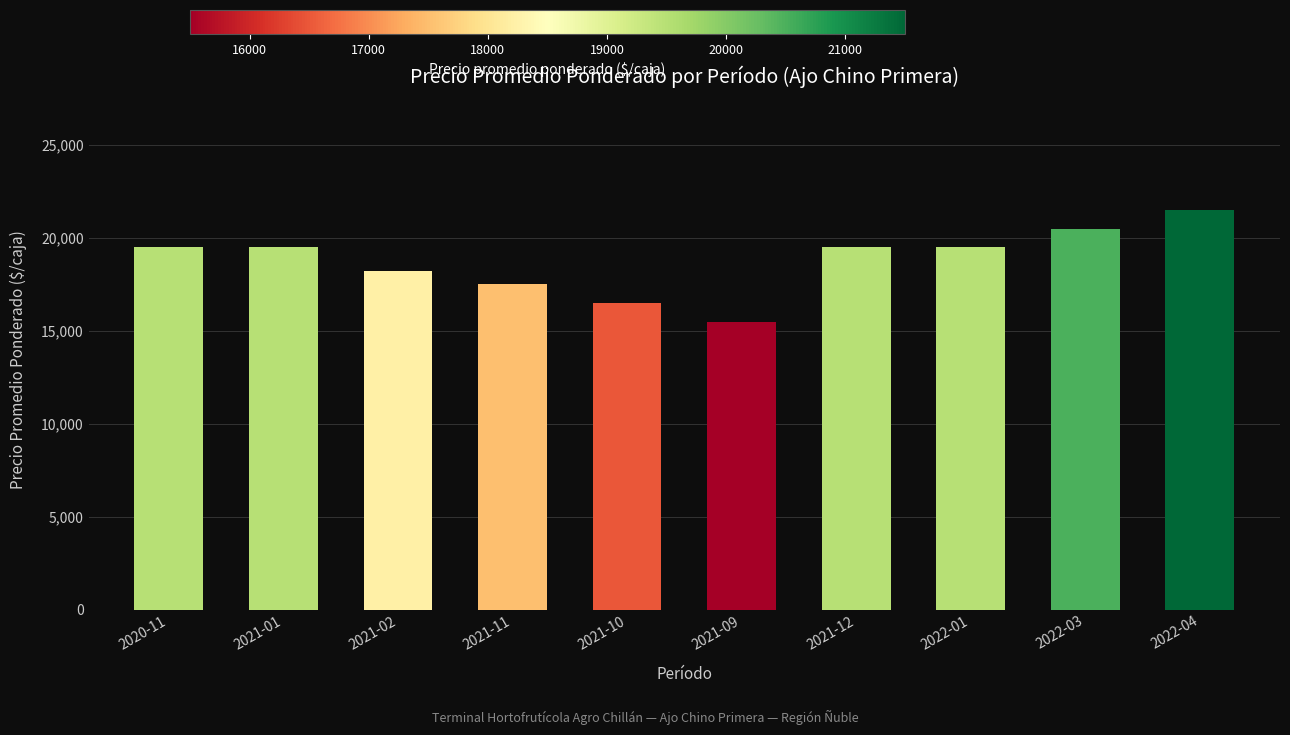

Which has a higher value, 2021-01 or 2022-04?

2022-04